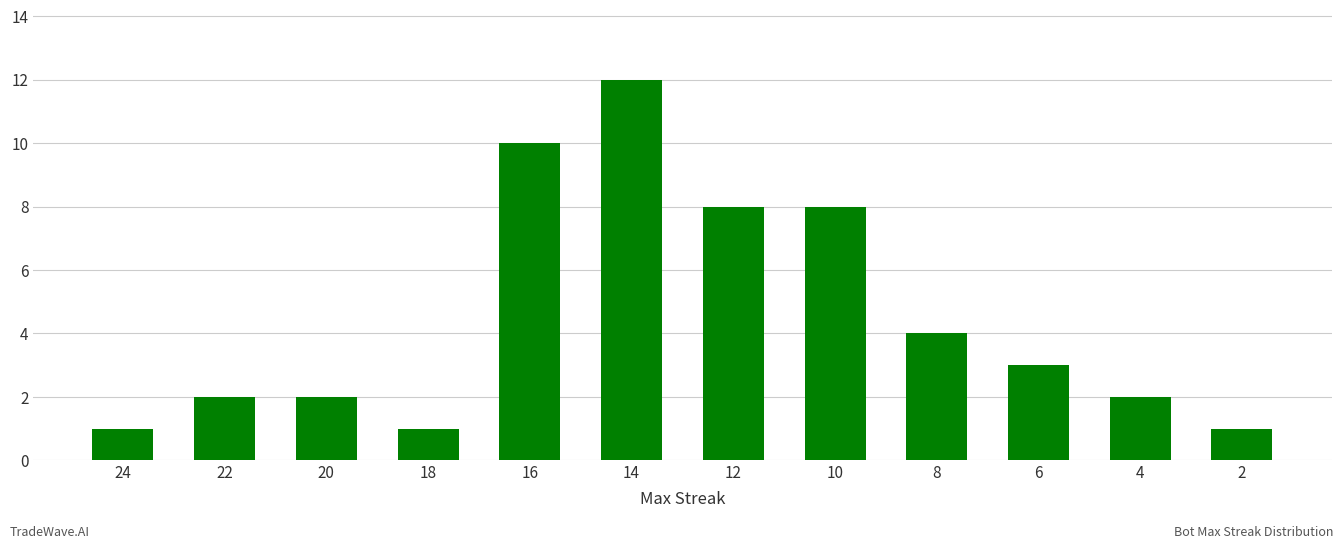

The value at 12 is 8. True or false?

True